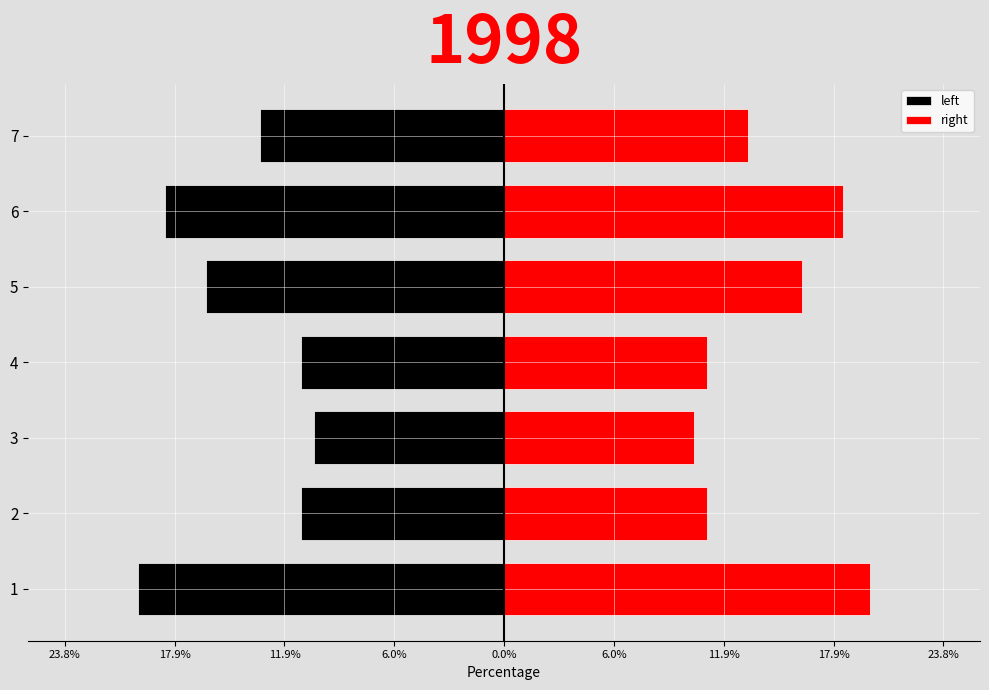

Between 7 and 6, which is larger?

7